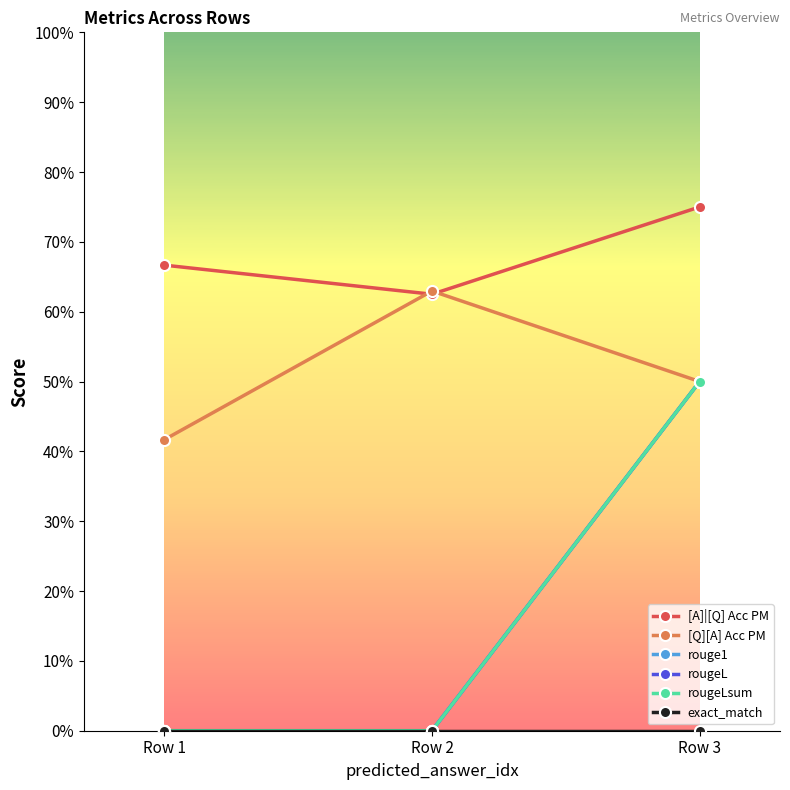

Reading left to right, extract all data points from this chart.

[A]|[Q] Acc PM: Row 1=0.7	Row 2=0.6	Row 3=0.8
[Q][A] Acc PM: Row 1=0.4	Row 2=0.6	Row 3=0.5
rouge1: Row 1=0.0	Row 2=0.0	Row 3=0.5
rougeL: Row 1=0.0	Row 2=0.0	Row 3=0.5
rougeLsum: Row 1=0.0	Row 2=0.0	Row 3=0.5
exact_match: Row 1=0.0	Row 2=0.0	Row 3=0.0